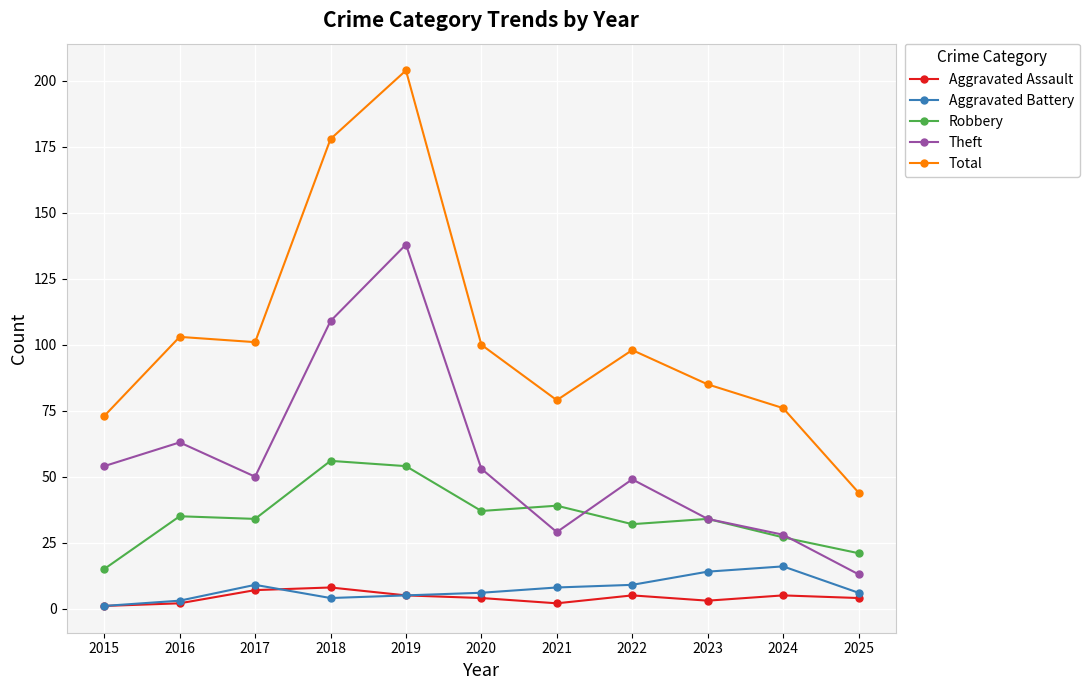

What is the difference between the highest and lowest values at 2022?

93